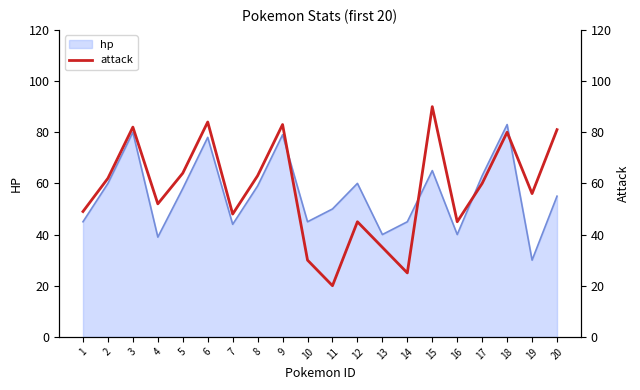

What is the difference between the maximum and minimum values?

70